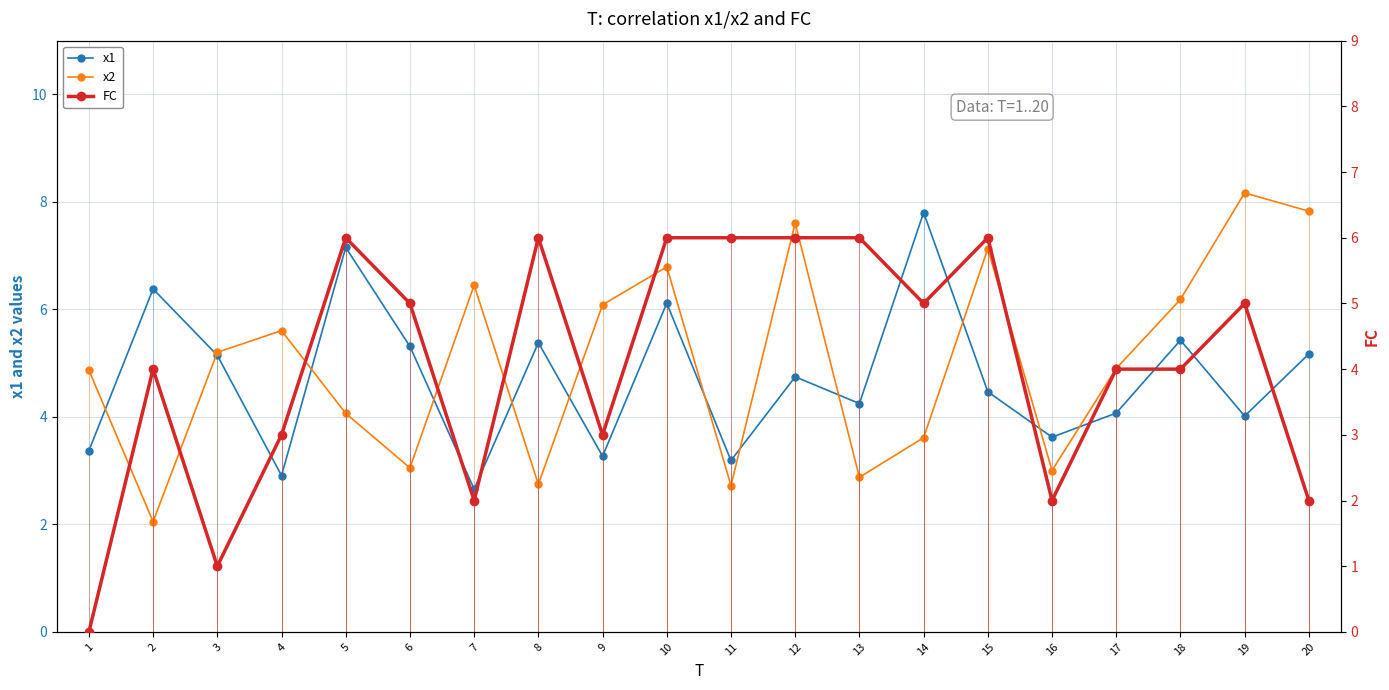

Which category has the highest value across all series?

19